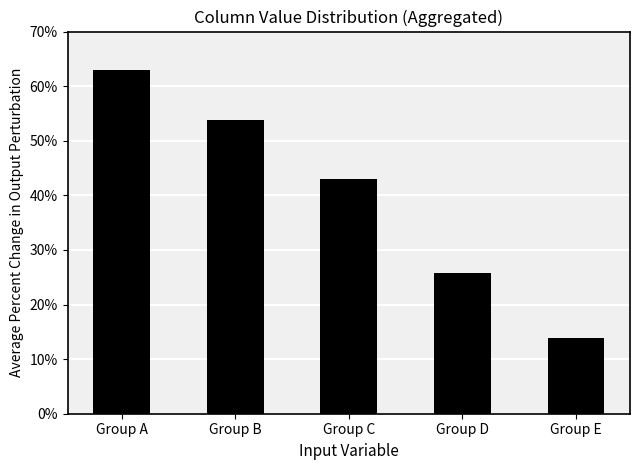

What is the change in value from Group D to Group E?

-11.9